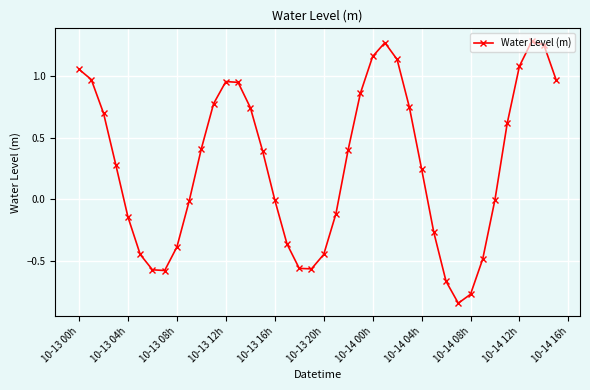

True or false: there are more than 0 points higher than both neighbors.

True